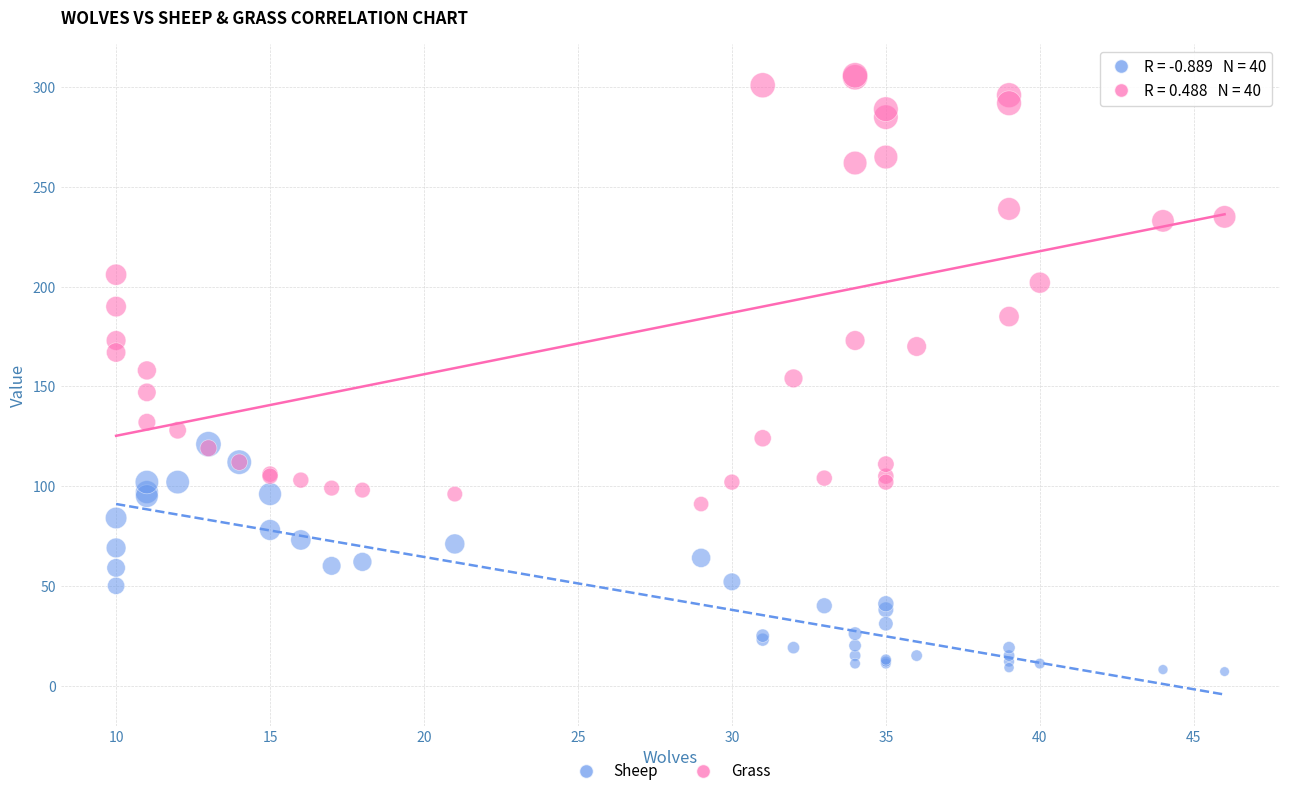

In the Grass series, what Y value is closest to 198?

202